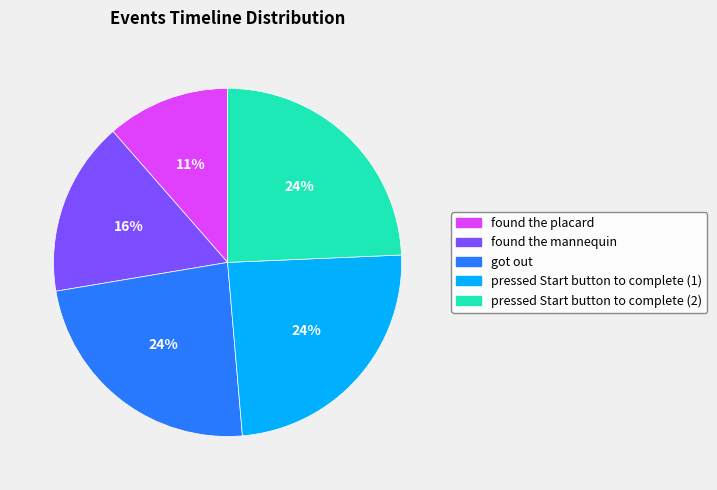

The found the mannequin slice represents 16% of the pie. True or false?

True